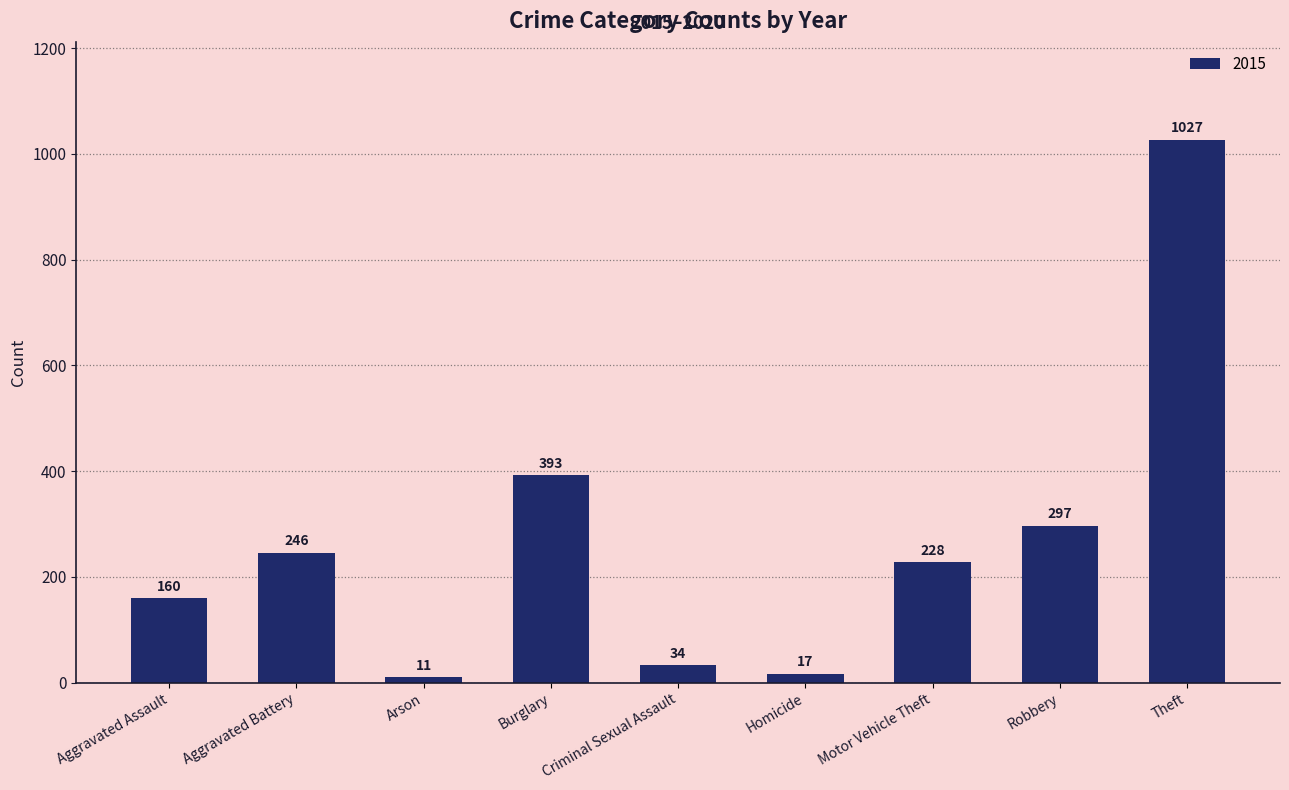

What position from the left is Burglary?

4